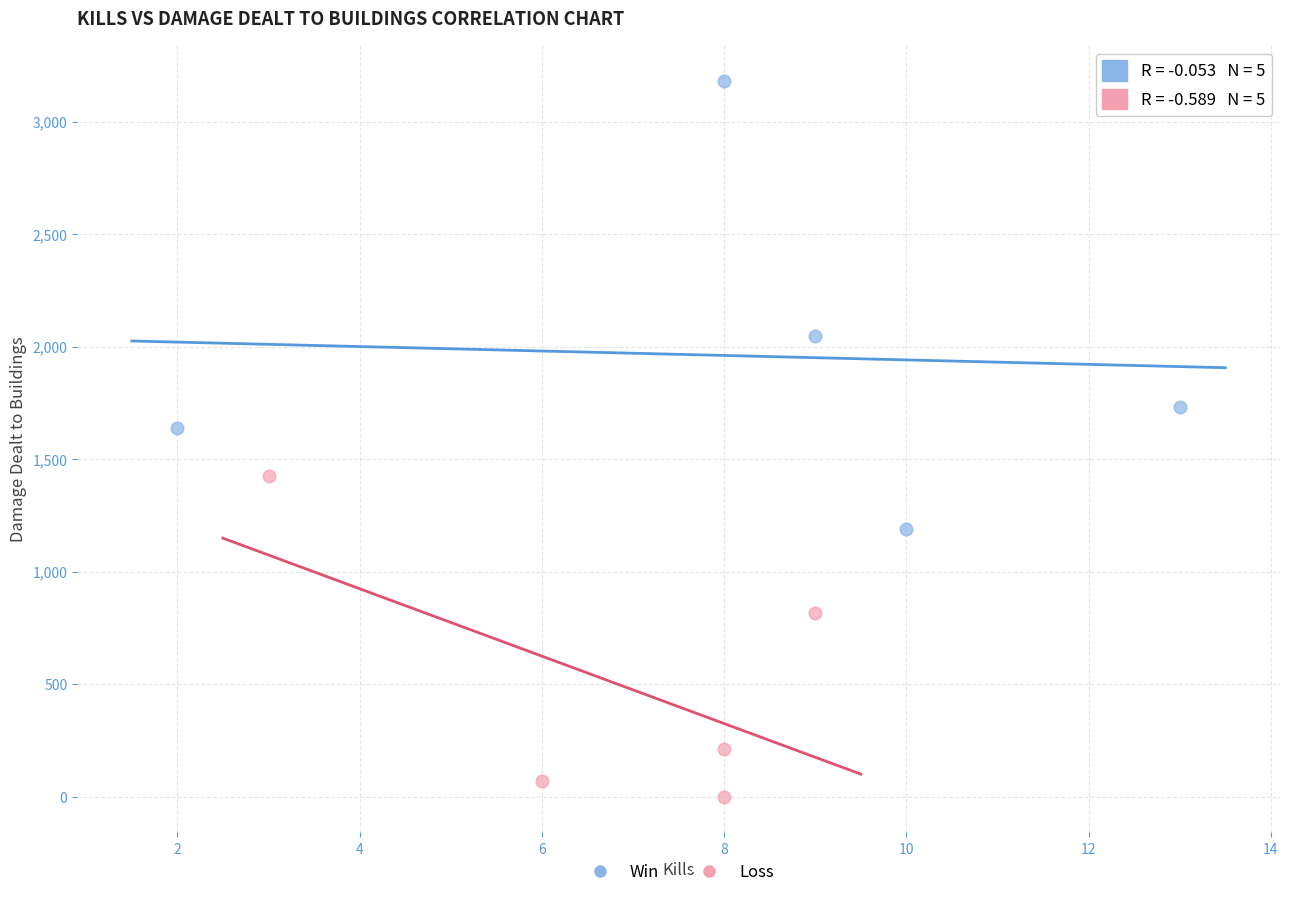

What are all the series names shown in the legend?

Win, Loss